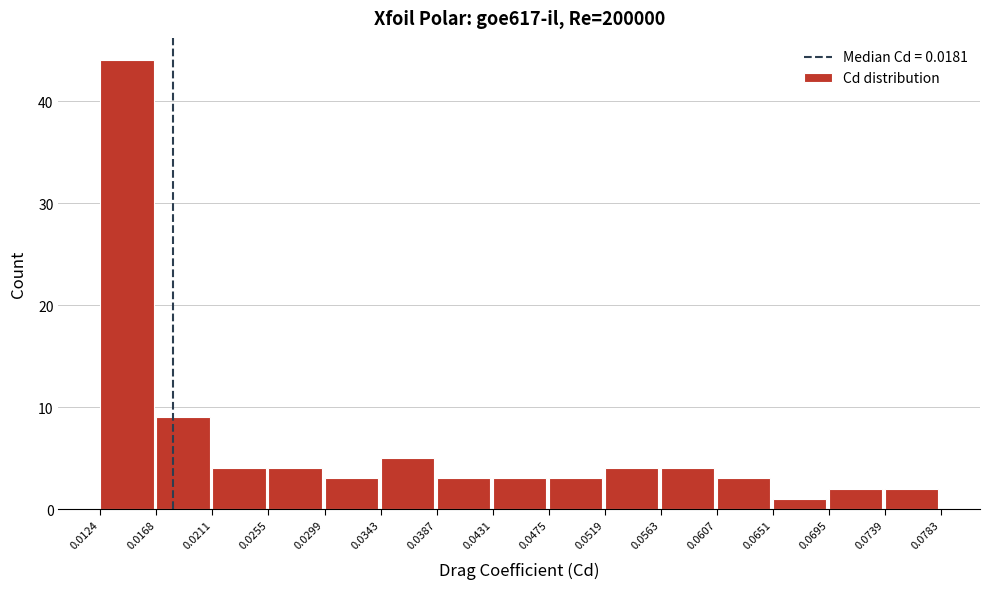

Over which range of the x-axis is the bar tallest?

0.0124 to 0.0168